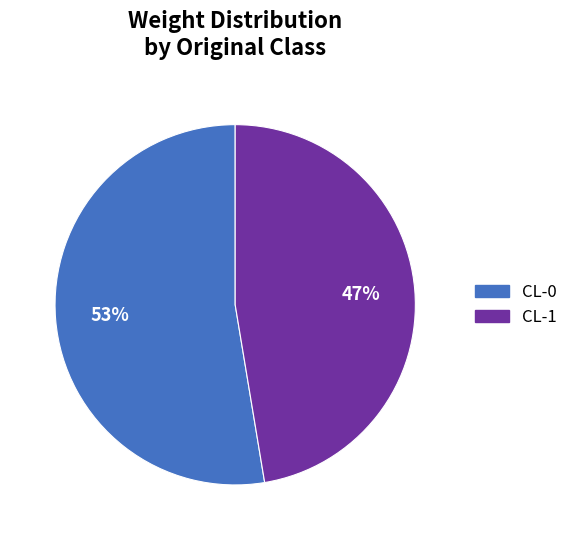

To the nearest percent, what percentage of the pie is CL-1?

47%